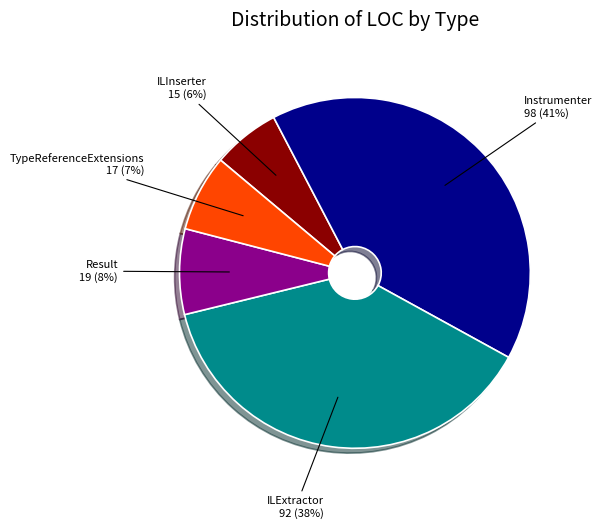

To the nearest percent, what is the average slice percentage?

20%